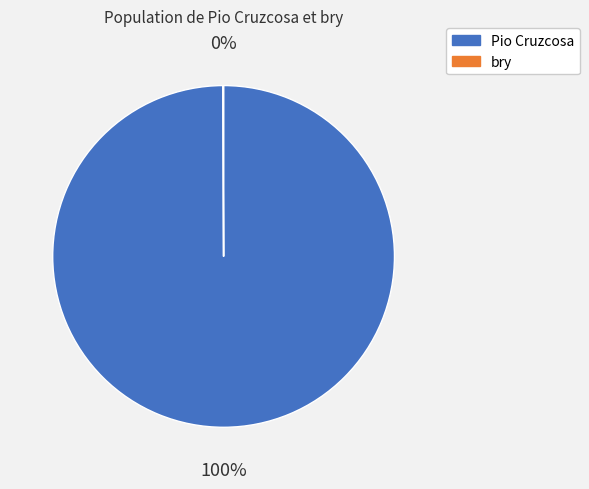

To the nearest percent, what is the average slice percentage?

50%